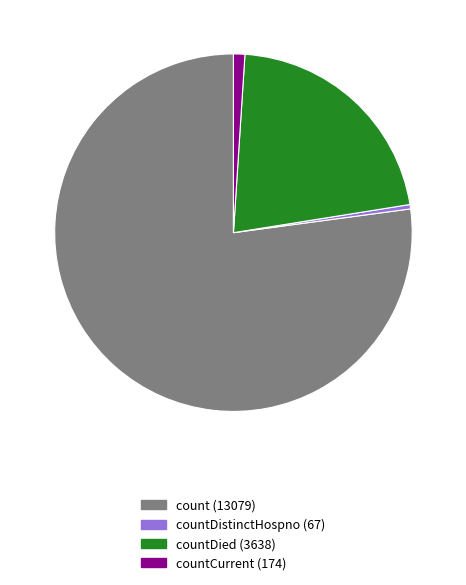

Does any single category account for the majority?

Yes